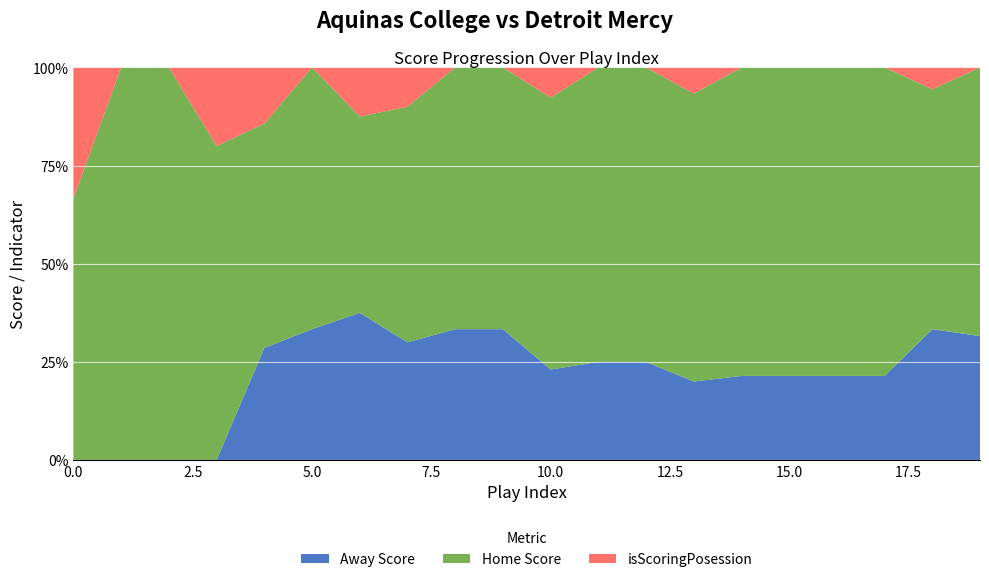

Reading left to right, list all the values displayed in this chart.

Away Score: 0	0	0	0	2	2	3	3	3	3	3	3	3	3	3	3	3	3	6	6
Home Score: 2	2	2	4	4	4	4	6	6	6	9	9	9	11	11	11	11	11	11	13
isScoringPosession: 1	0	0	1	1	0	1	1	0	0	1	0	0	1	0	0	0	0	1	0